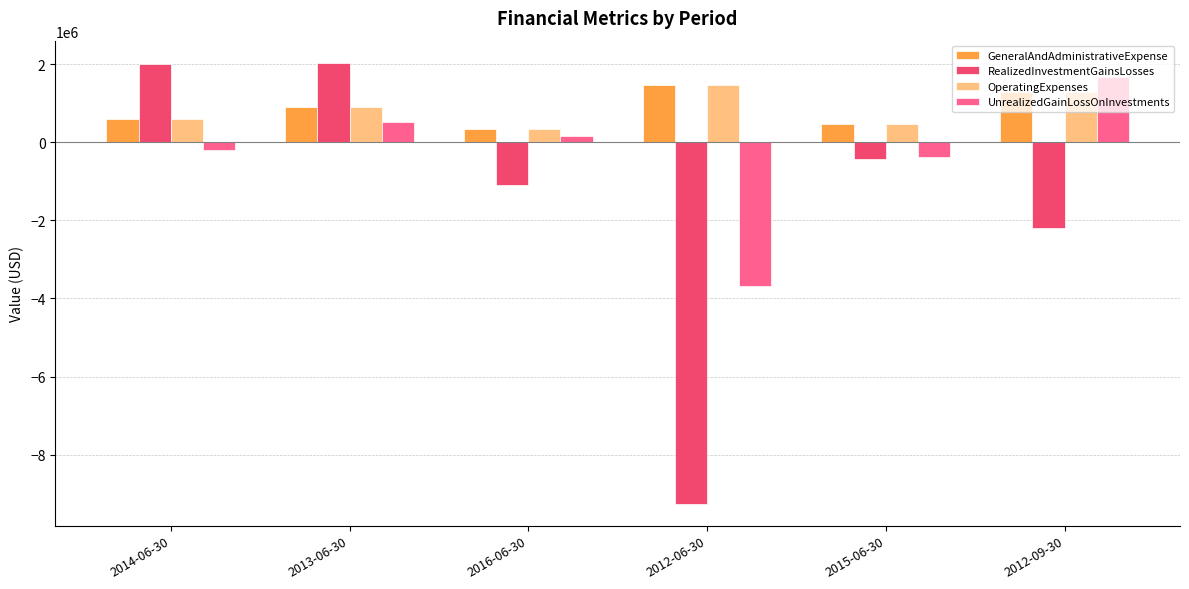

Which category has the highest value in the UnrealizedGainLossOnInvestments series?

2012-09-30